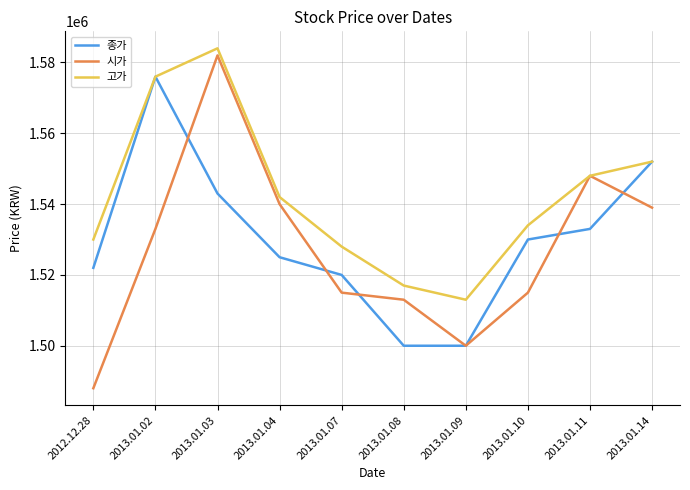

True or false: 시가 and 종가 intersect in this chart.

True